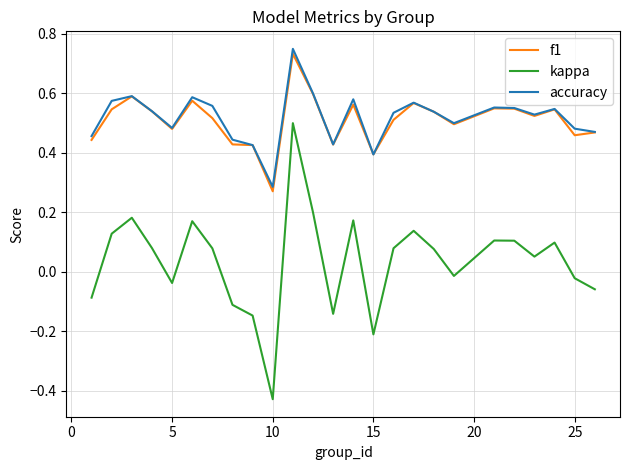

What is the sum of all kappa values?

0.9